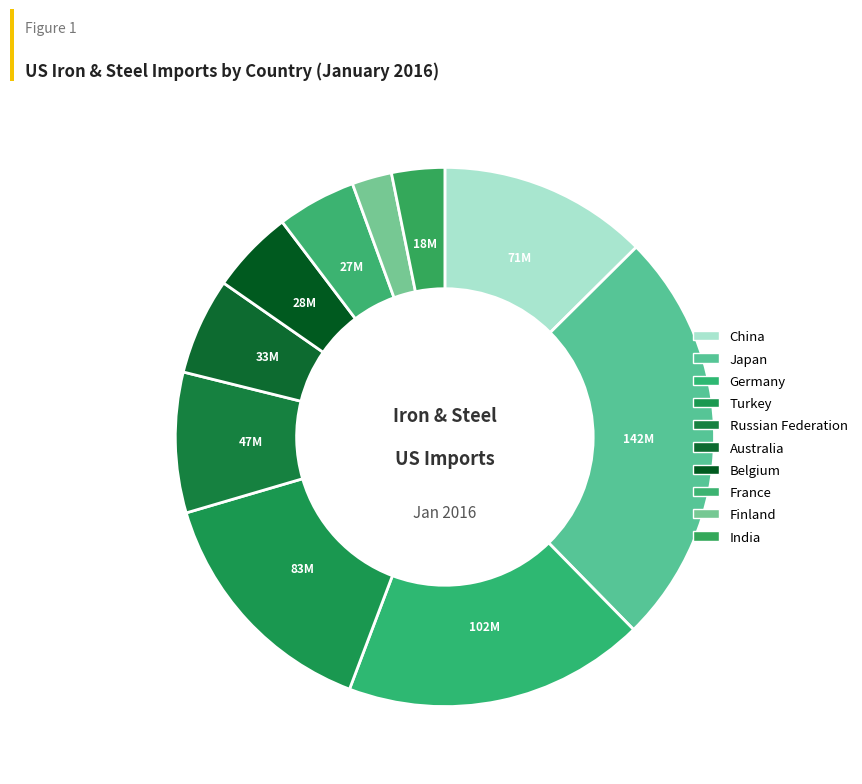

To the nearest percent, what is the average slice percentage?

10%